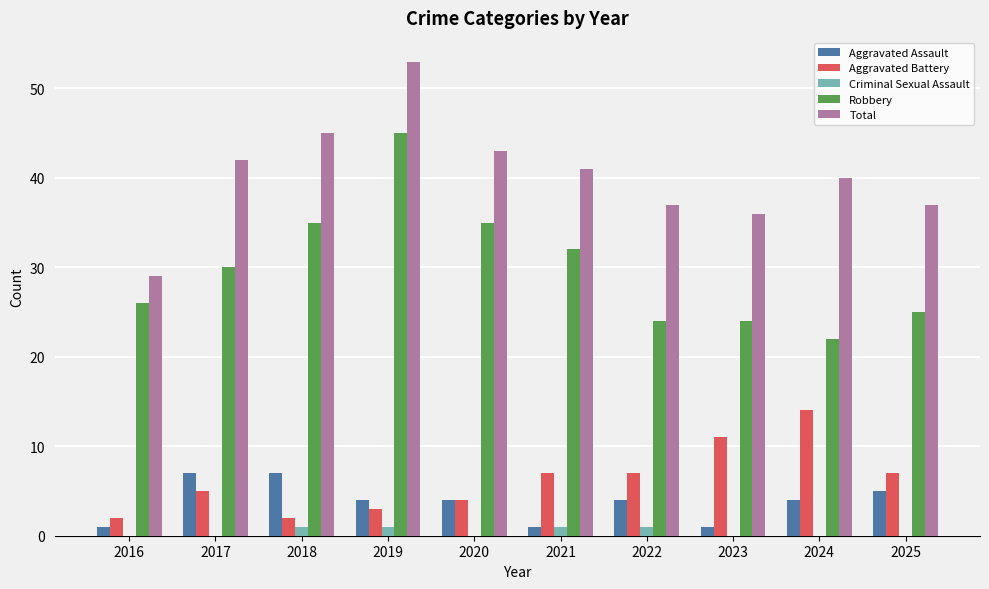

What is the greatest value displayed?

53